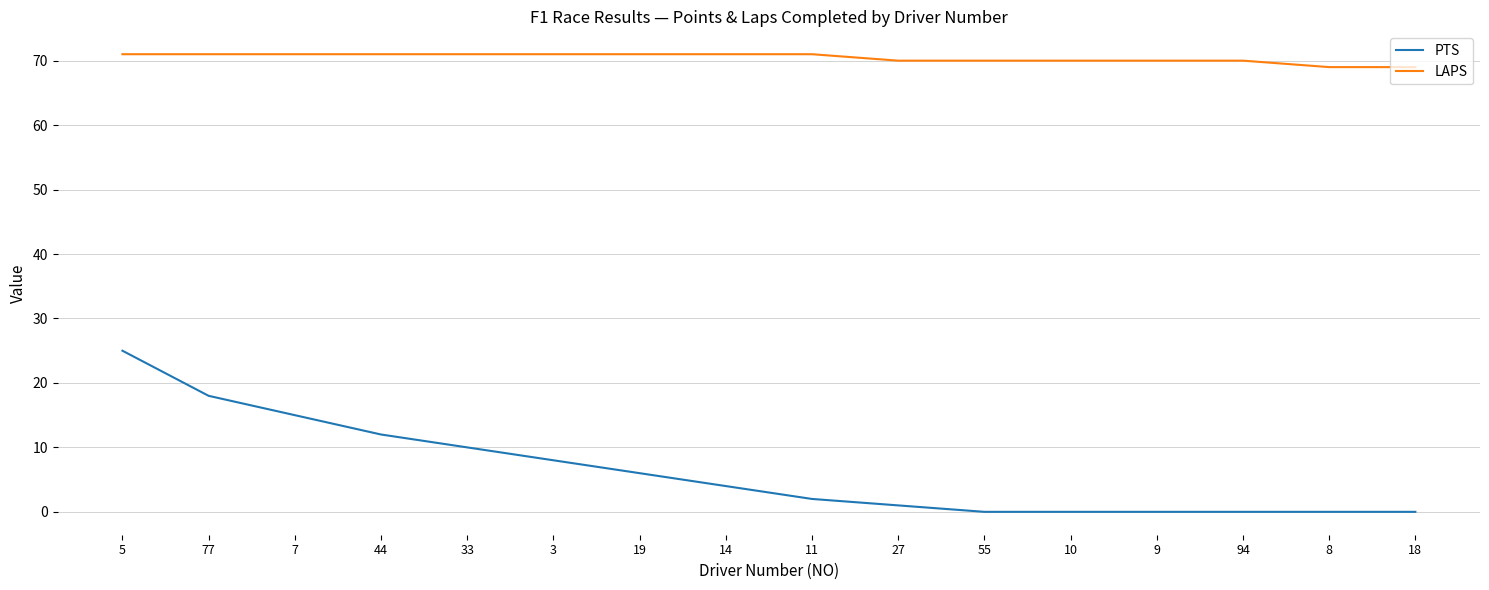

What position from the right is 44?

13